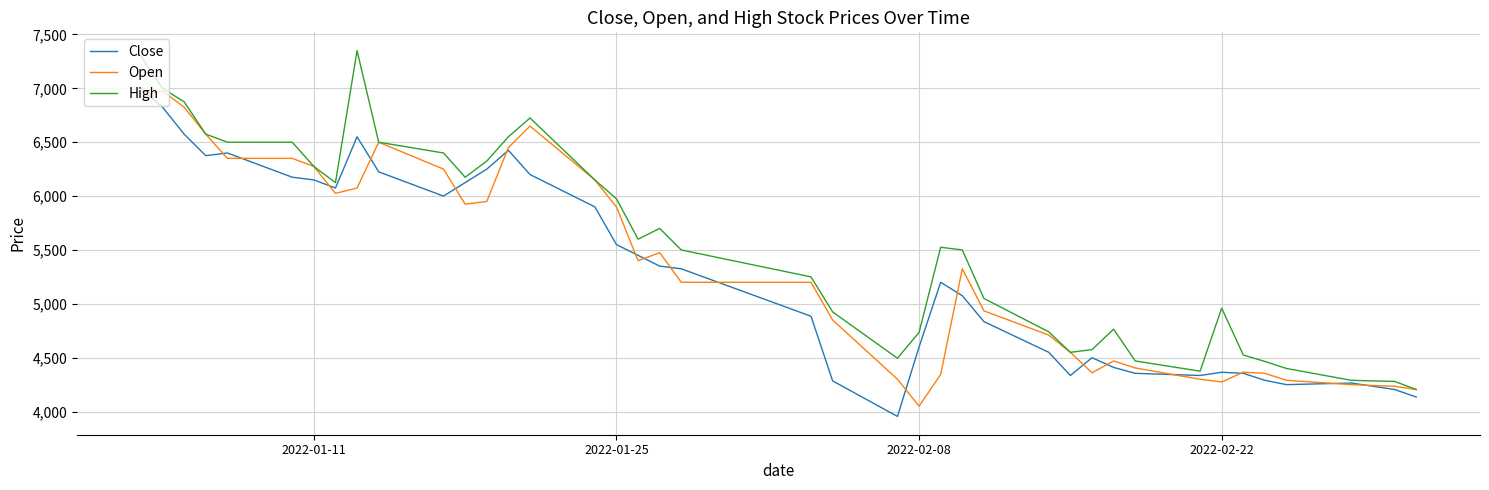

What is the minimum value for Close?

3955